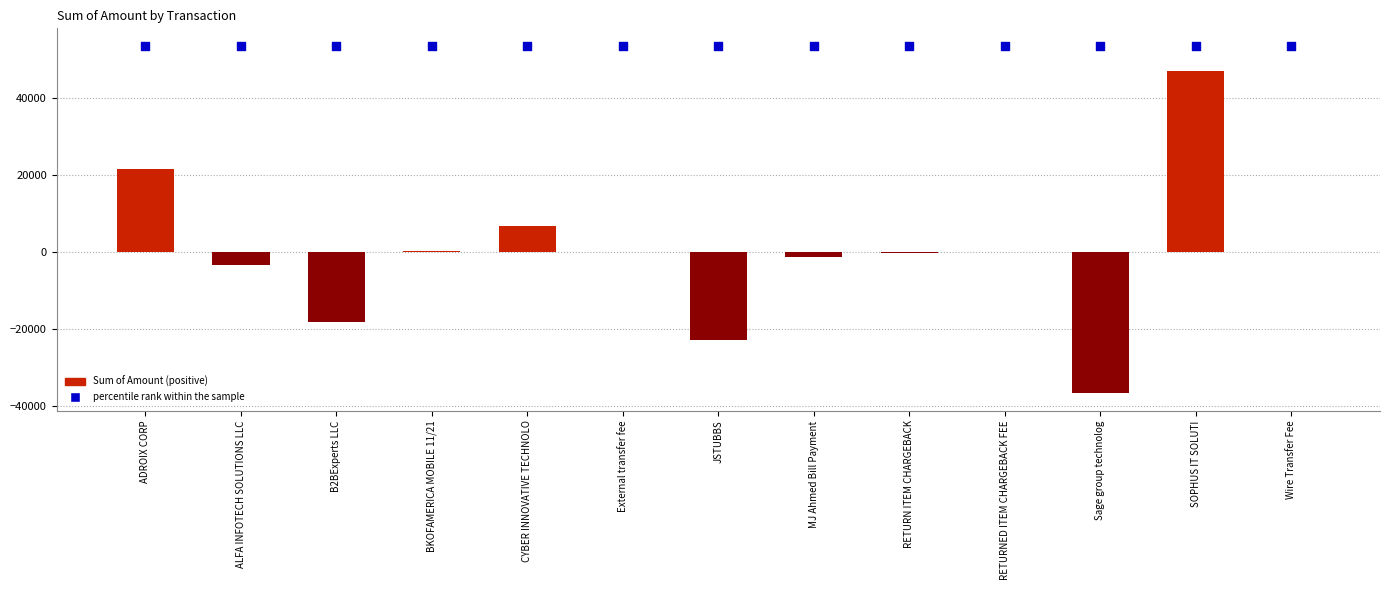

At which category is the sum across all series the highest?

SOPHUS IT SOLUTI